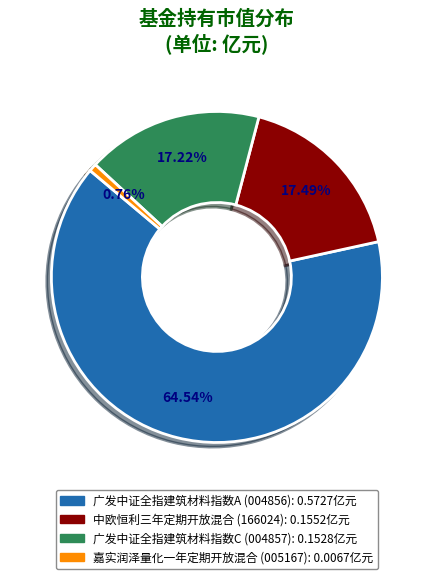

Between 嘉实润泽量化一年定期开放混合 and 广发中证全指建筑材料指数C, which is larger?

广发中证全指建筑材料指数C